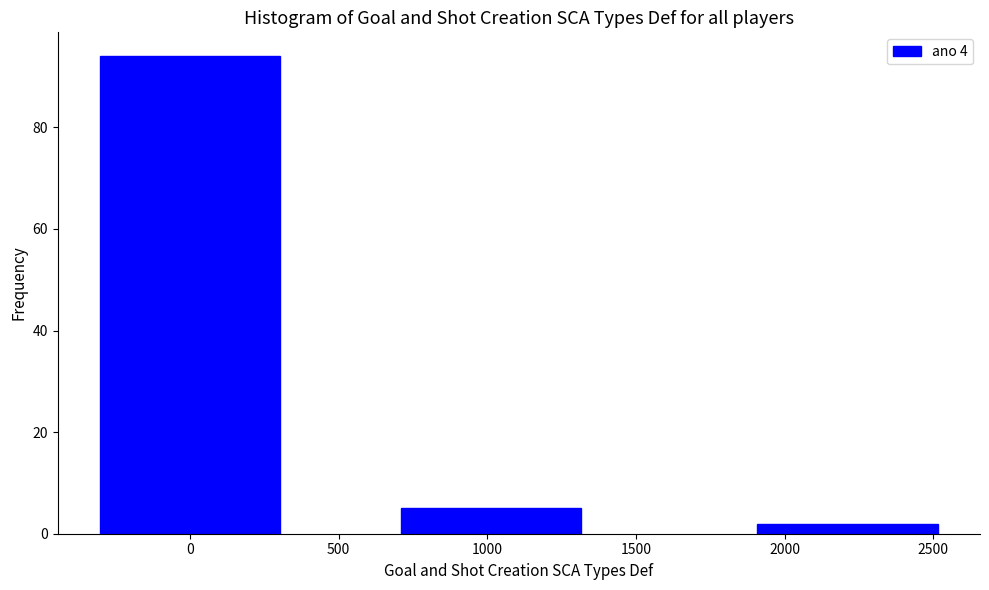

Reading left to right, list all the values displayed in this chart.

94	5	2